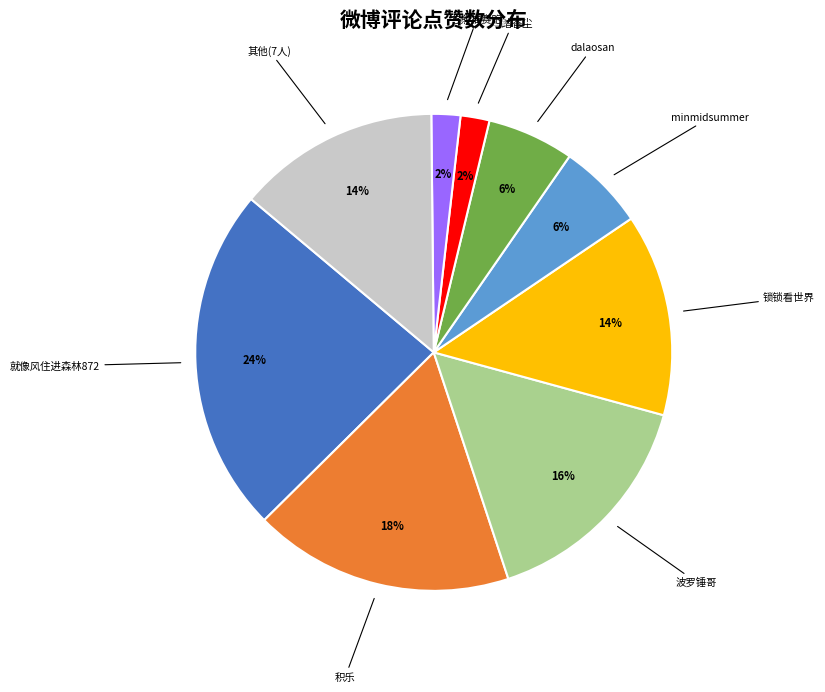

Is there any slice that represents more than half of the pie?

No